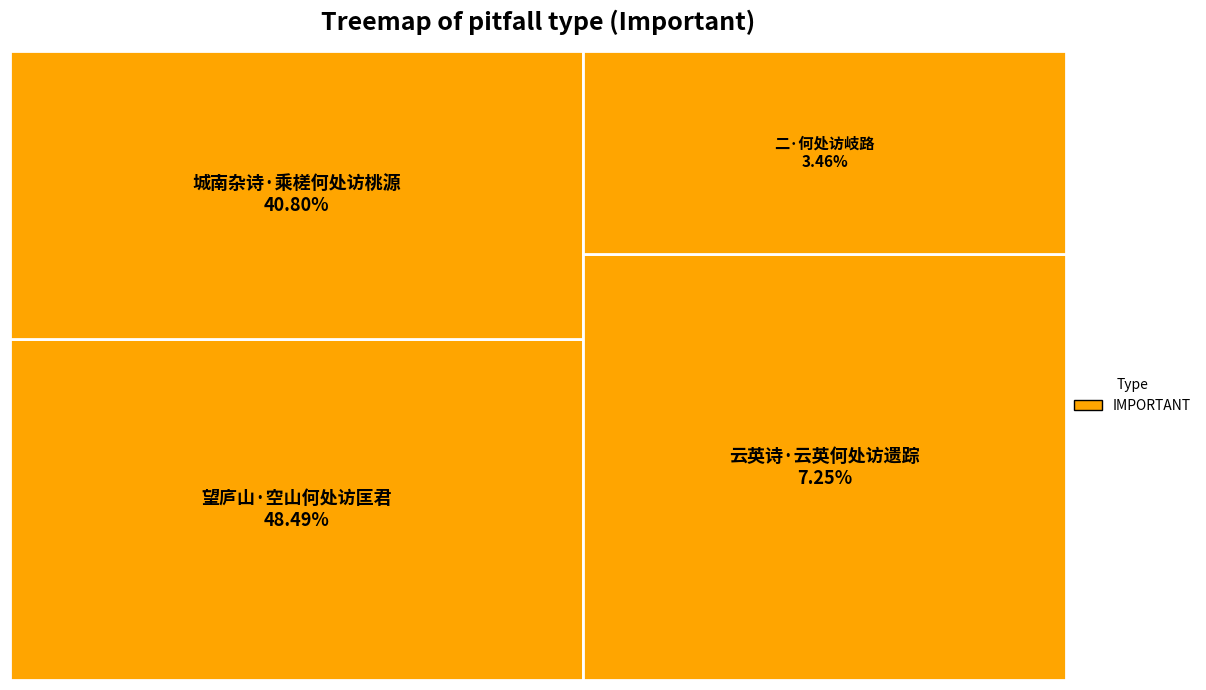

To the nearest percent, what percentage of the pie is 云英诗·云英何处访遗踪?

7%